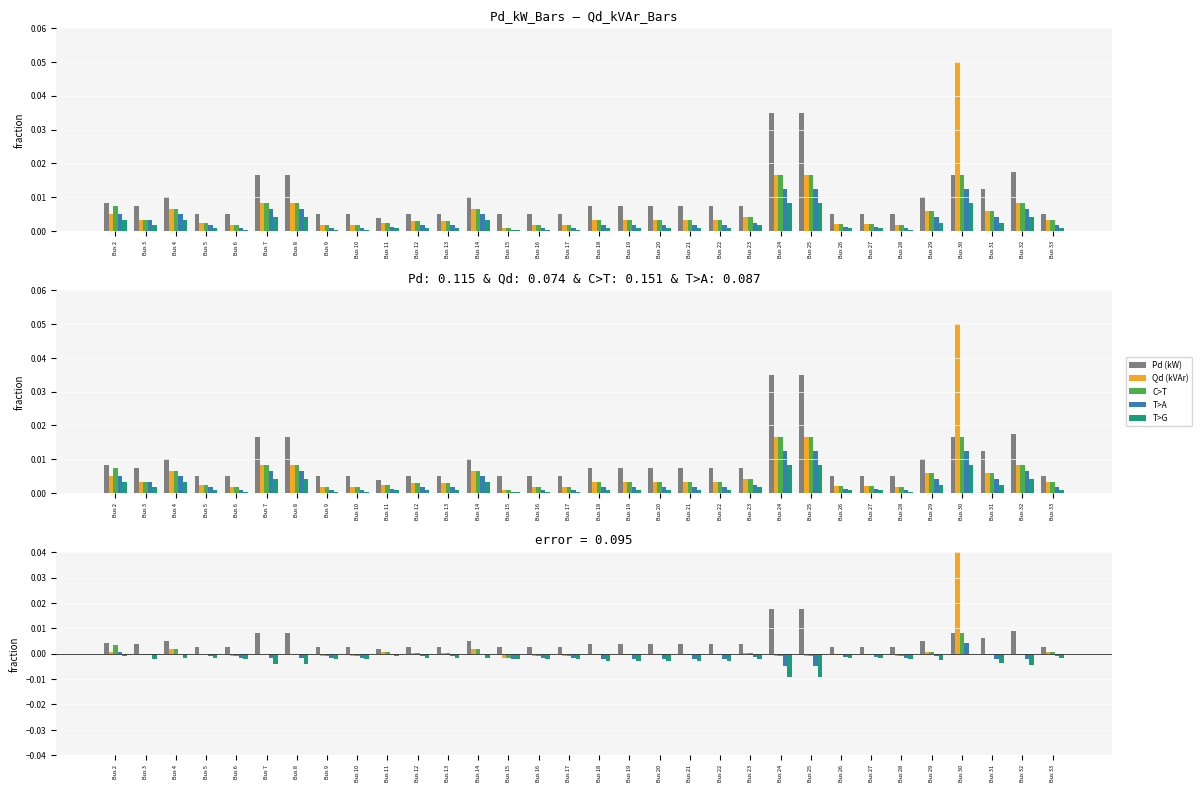

At how many categories does at least one series exceed 0?

32